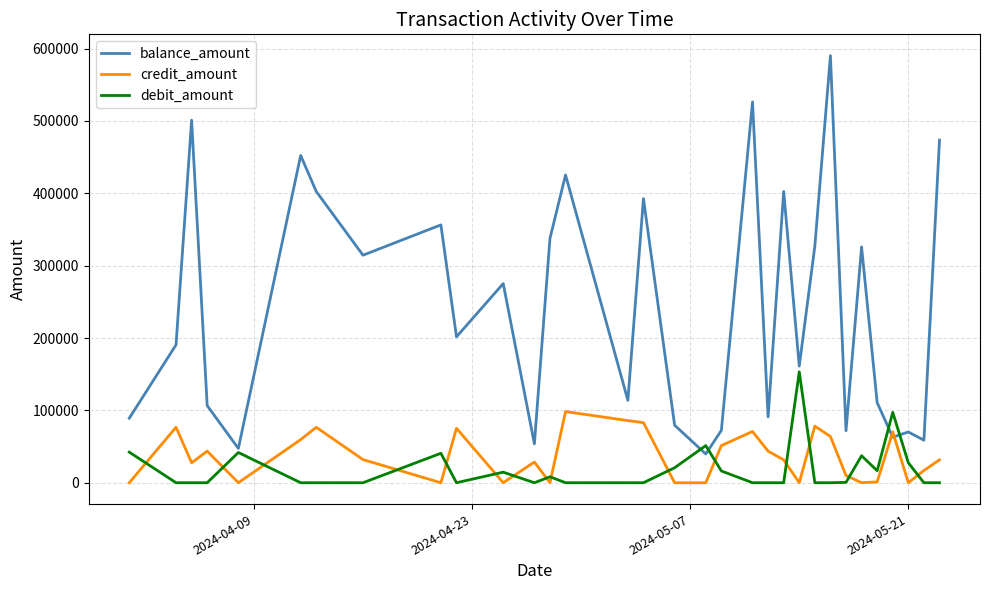

How many intersections are there between debit_amount and credit_amount?

15